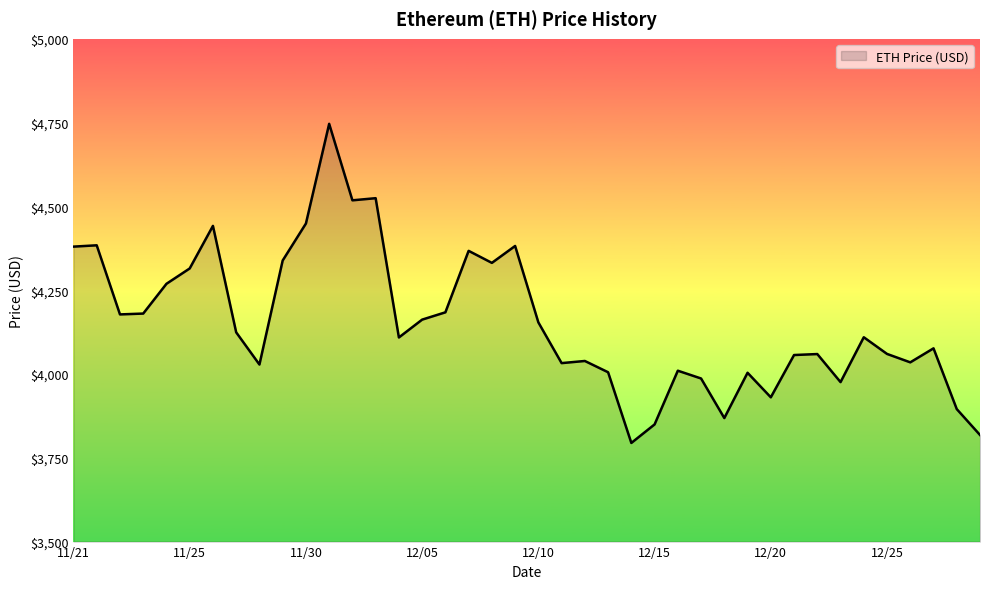

What is the smallest value displayed?

3794.3